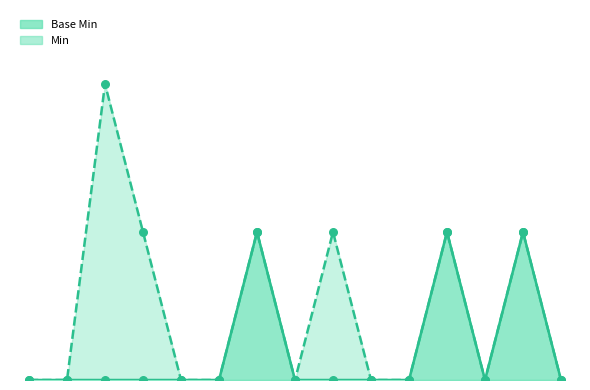

Which has a higher value, Extension.extension:limitValue.extension or Extension?

Extension.extension:limitValue.extension